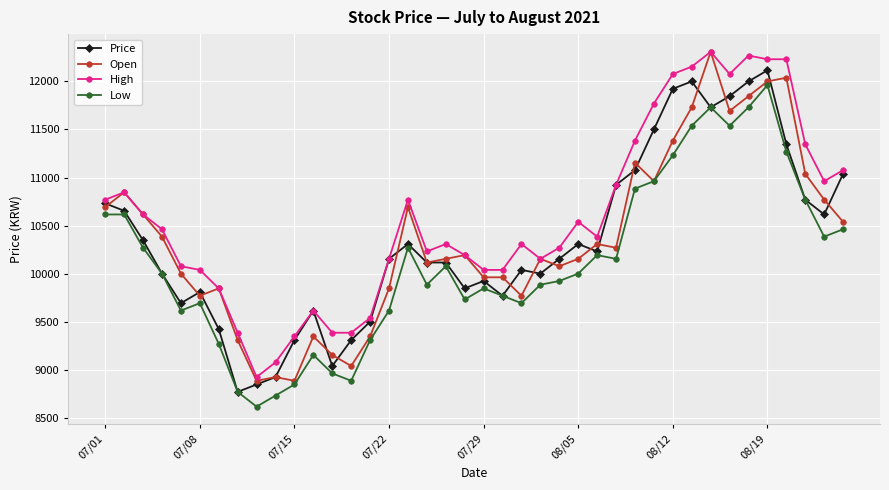

Reading left to right, what are all the values shown in this chart?

Price: 10730.8	10653.8	10346.2	10000.0	9692.3	9807.7	9423.1	8769.2	8846.2	8923.1	9307.7	9615.4	9038.5	9307.7	9500.0	10153.8	10307.7	10115.4	10115.4	9846.2	9923.1	9769.2	10038.5	10000.0	10153.8	10307.7	10230.8	10923.1	11076.9	11500.0	11923.1	12000.0	11730.8	11846.2	12000.0	12115.4	11346.2	10769.2	10615.4	11038.5
Open: 10692.3	10846.2	10615.4	10384.6	10000.0	9769.2	9846.2	9307.7	8884.6	8923.1	8884.6	9346.2	9153.8	9038.5	9346.2	9846.2	10692.3	10115.4	10153.8	10192.3	9961.5	9961.5	9769.2	10153.8	10076.9	10153.8	10307.7	10269.2	11153.8	10961.5	11384.6	11730.8	12307.7	11692.3	11846.2	12000.0	12038.5	11038.5	10769.2	10538.5
High: 10769.2	10846.2	10615.4	10461.5	10076.9	10038.5	9846.2	9384.6	8923.1	9076.9	9346.2	9615.4	9384.6	9384.6	9538.5	10153.8	10769.2	10230.8	10307.7	10192.3	10038.5	10038.5	10307.7	10153.8	10269.2	10538.5	10384.6	10923.1	11384.6	11769.2	12076.9	12153.8	12307.7	12076.9	12269.2	12230.8	12230.8	11346.2	10961.5	11076.9
Low: 10615.4	10615.4	10269.2	10000.0	9615.4	9692.3	9269.2	8769.2	8615.4	8730.8	8846.2	9153.8	8961.5	8884.6	9307.7	9615.4	10269.2	9884.6	10076.9	9730.8	9846.2	9769.2	9692.3	9884.6	9923.1	10000.0	10192.3	10153.8	10884.6	10961.5	11230.8	11538.5	11730.8	11538.5	11730.8	11961.5	11269.2	10769.2	10384.6	10461.5